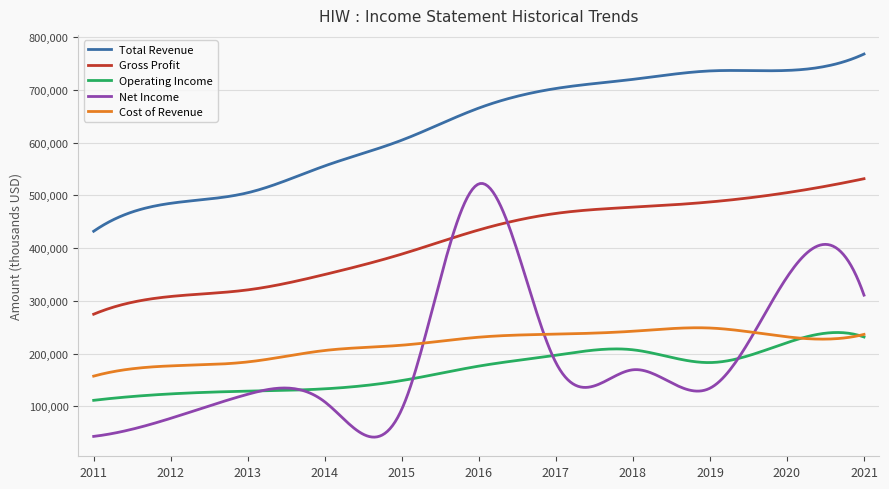

What is the highest value of the Operating Income series?

240000.8